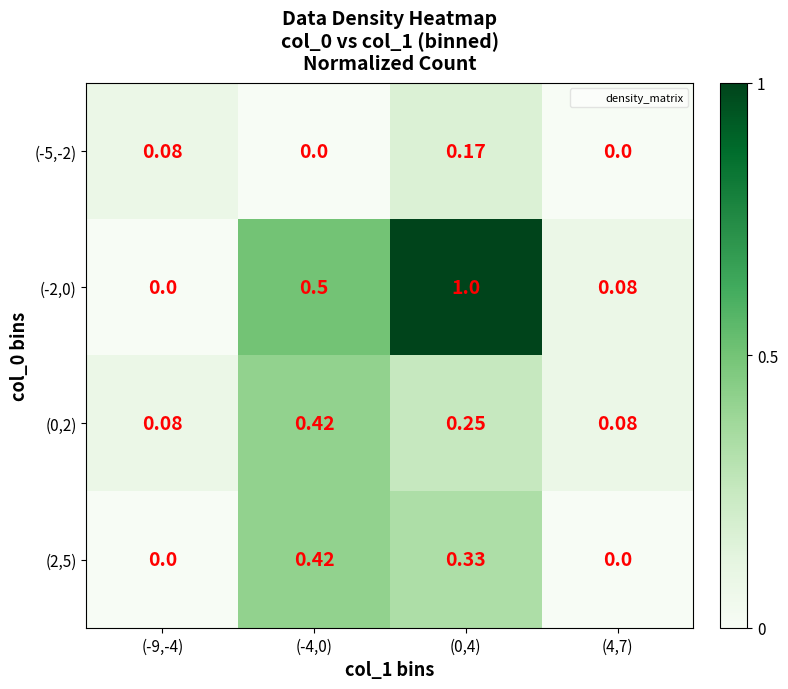

Is the value of (-2,0) at (0,4) greater than the value of (-5,-2) at (-9,-4)?

Yes